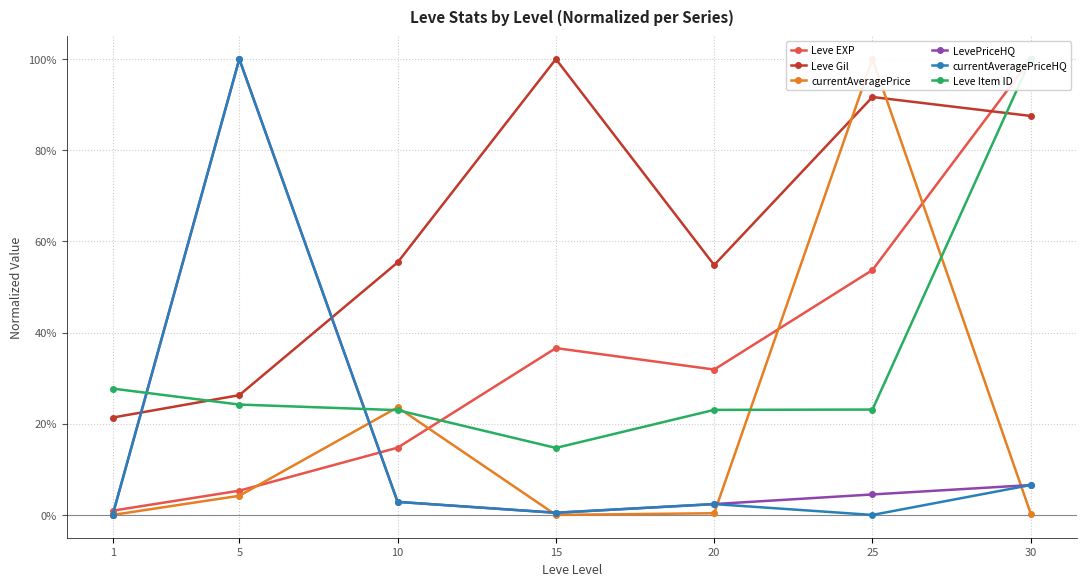

Reading left to right, extract all data points from this chart.

Leve EXP: 1=0.0	5=0.1	10=0.1	15=0.4	20=0.3	25=0.5	30=1.0
Leve Gil: 1=0.2	5=0.3	10=0.6	15=1.0	20=0.5	25=0.9	30=0.9
currentAveragePrice: 1=0.0	5=0.0	10=0.2	15=0.0	20=0.0	25=1.0	30=0.0
LevePriceHQ: 1=0.0	5=1.0	10=0.0	15=0.0	20=0.0	25=0.0	30=0.1
currentAveragePriceHQ: 1=0.0	5=1.0	10=0.0	15=0.0	20=0.0	25=0.0	30=0.1
Leve Item ID: 1=0.3	5=0.2	10=0.2	15=0.1	20=0.2	25=0.2	30=1.0